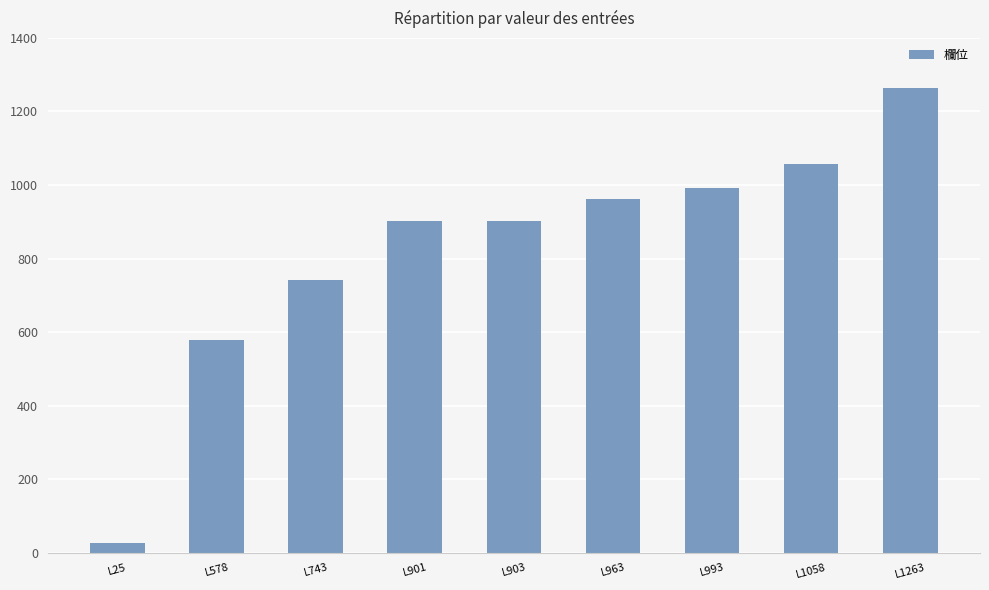

What is the difference between the maximum and second lowest values?

685